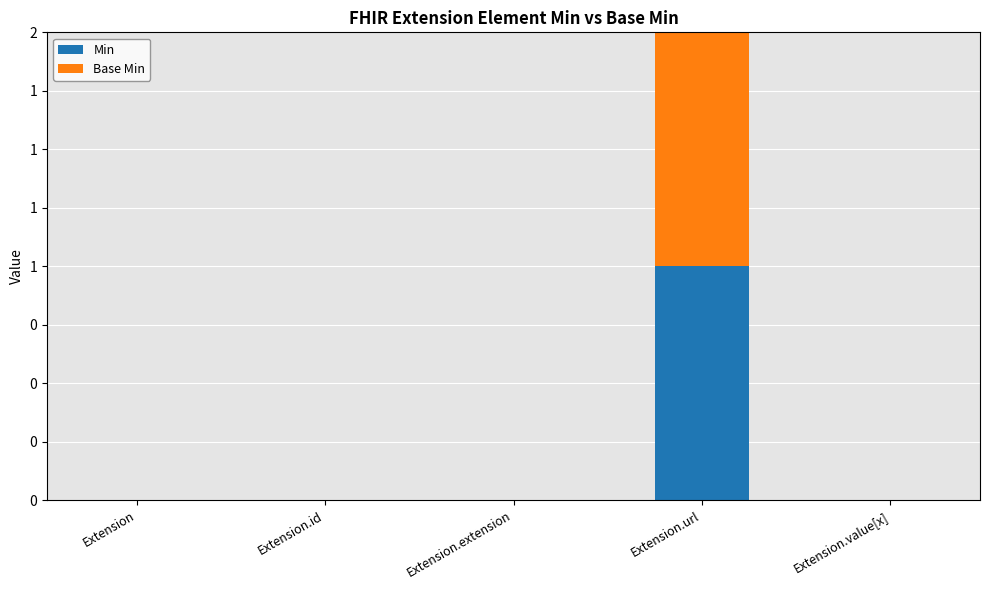

Is it true that Base Min equals 1 at Extension.id?

False